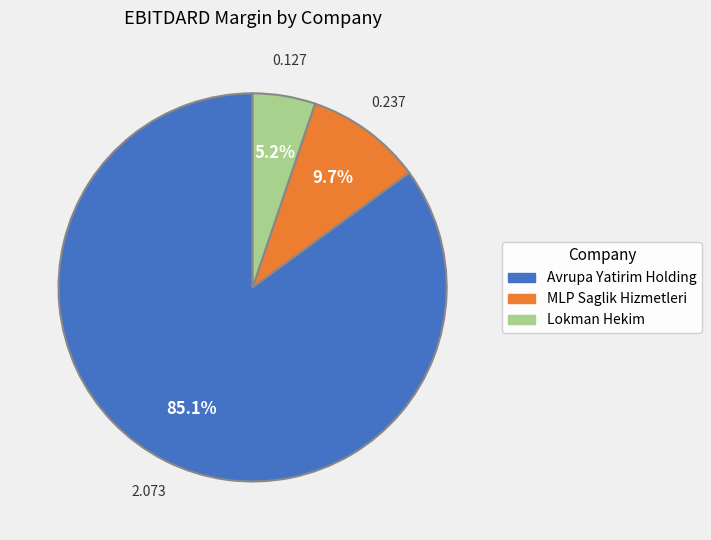

Between Lokman Hekim and Avrupa Yatirim Holding, which is larger?

Avrupa Yatirim Holding